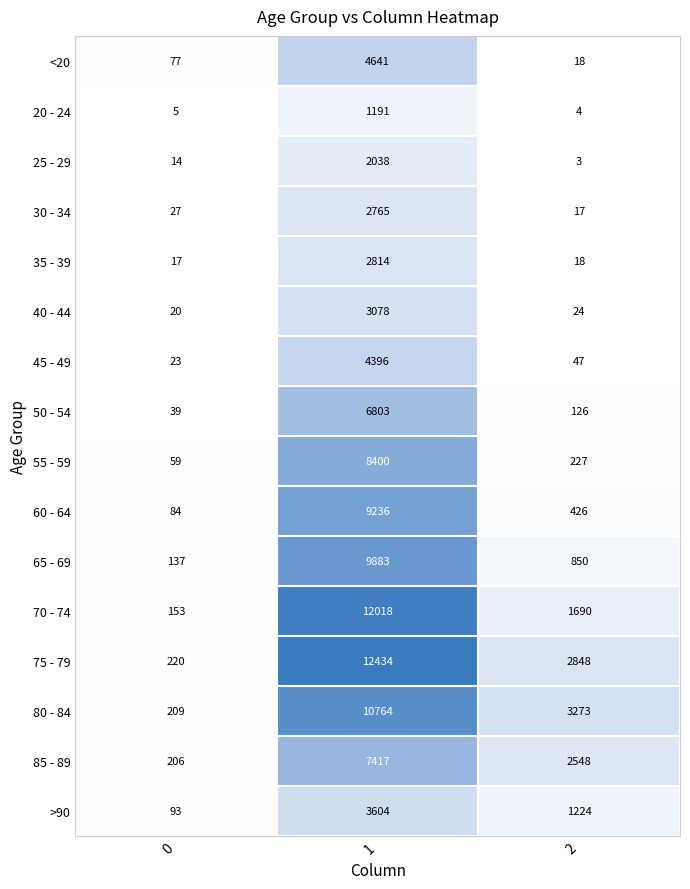

At which category is the sum across all series the highest?

1